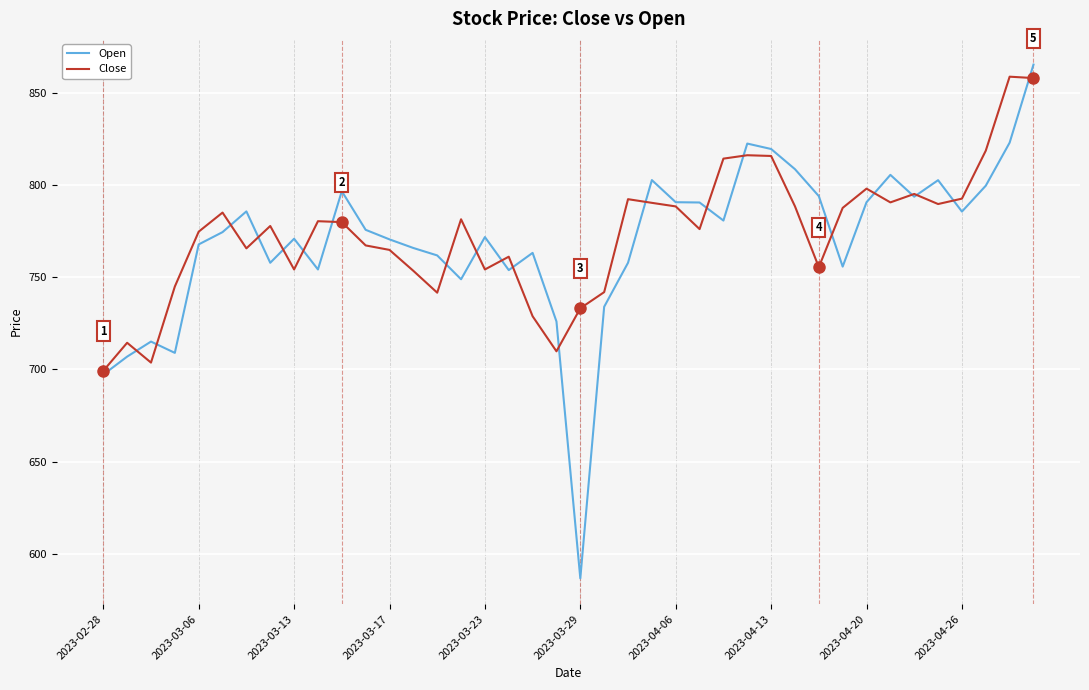

What are all the series names shown in the legend?

Open, Close